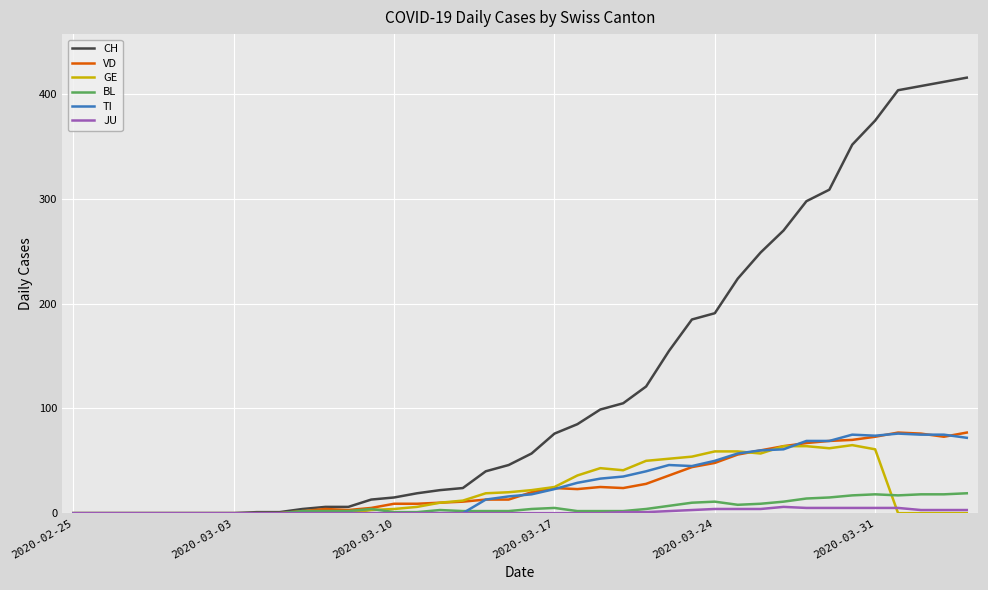

Which series has the largest total across all categories?

CH